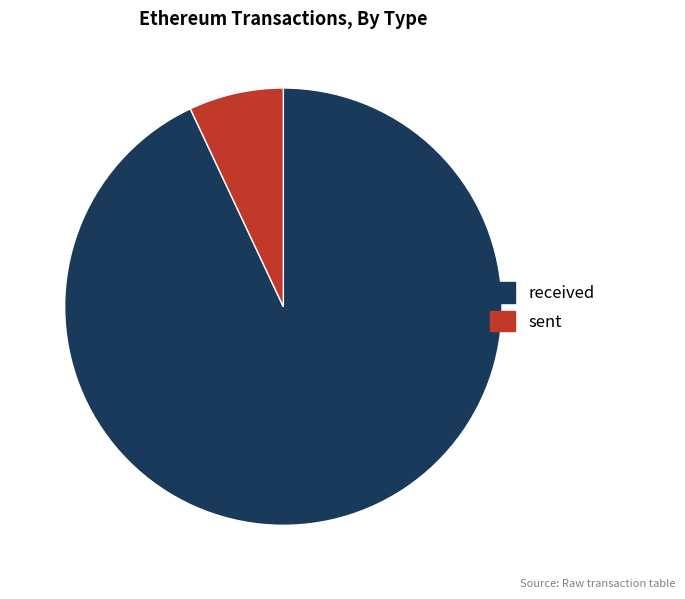

Is there a majority slice in this chart?

Yes